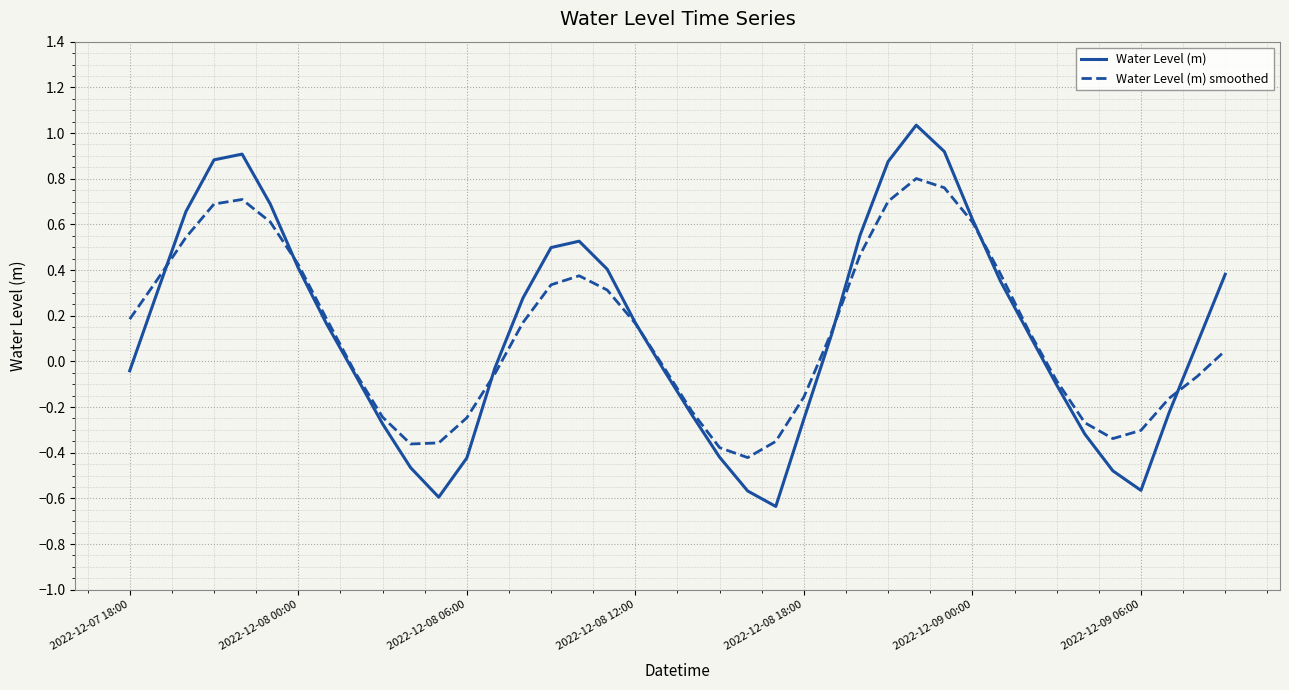

What is the difference between the second highest and minimum values in the Water Level (m) smoothed series?

1.2